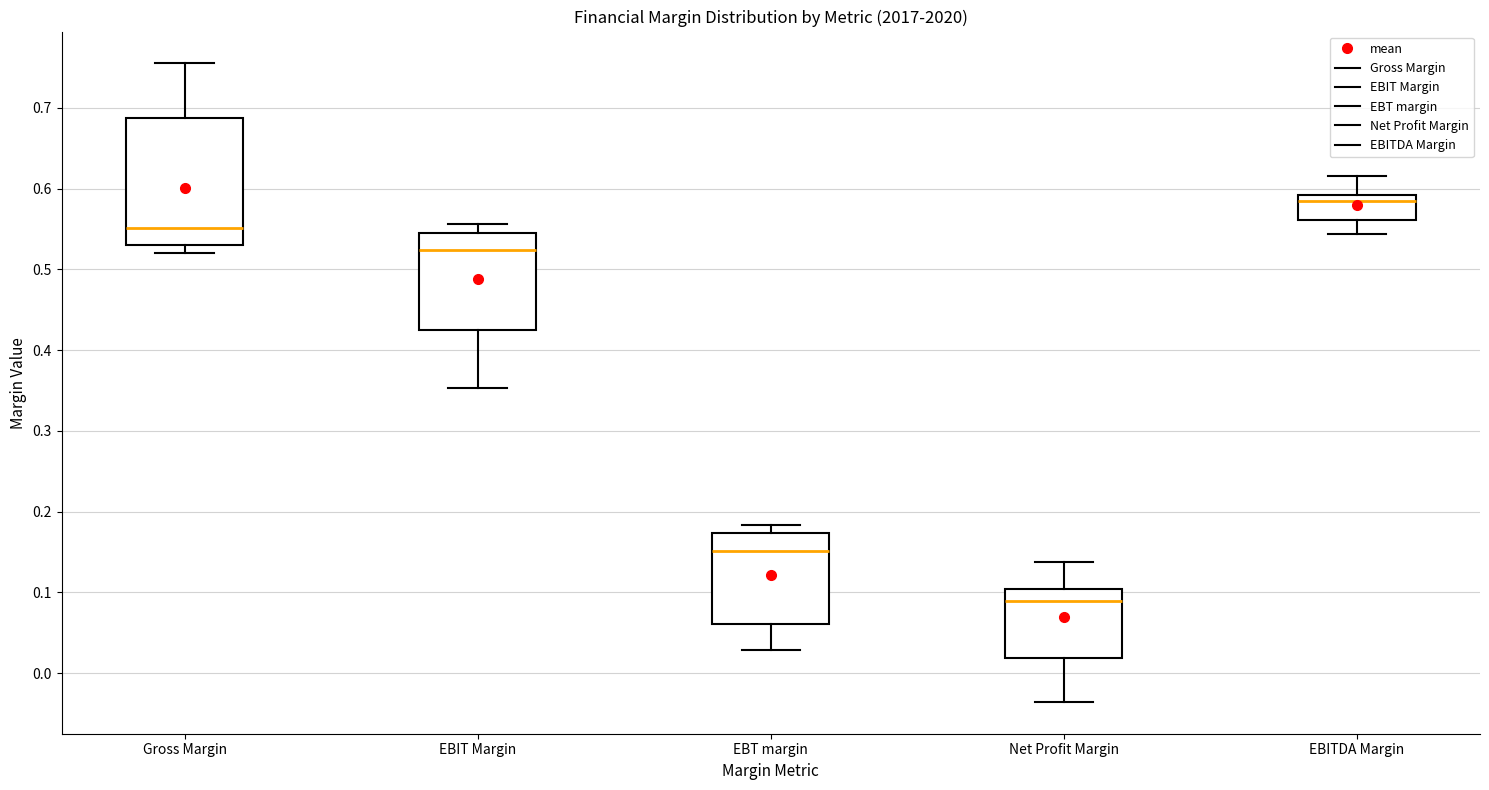

Reading left to right, transcribe this box plot: for each box, give where its median line is, the range the box spans, and where its two whiskers end, as read against the y-axis. The values are not printed on the chart, so give them approximately, as read against the axis.

Gross Margin: median 0.55, box 0.53 to 0.69, whiskers 0.52 to 0.75
EBIT Margin: median 0.52, box 0.43 to 0.54, whiskers 0.35 to 0.56
EBT margin: median 0.15, box 0.06 to 0.17, whiskers 0.03 to 0.18
Net Profit Margin: median 0.09, box 0.02 to 0.10, whiskers -0.04 to 0.14
EBITDA Margin: median 0.58, box 0.56 to 0.59, whiskers 0.54 to 0.62